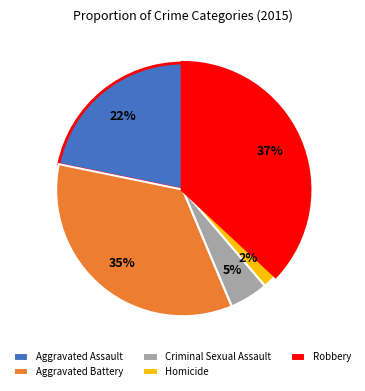

To the nearest percent, what is the combined percentage of Robbery and Aggravated Battery?

71%